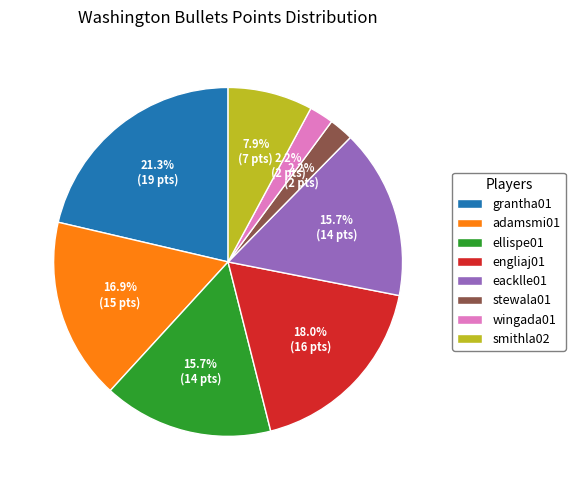

How many segments does this pie chart have?

8